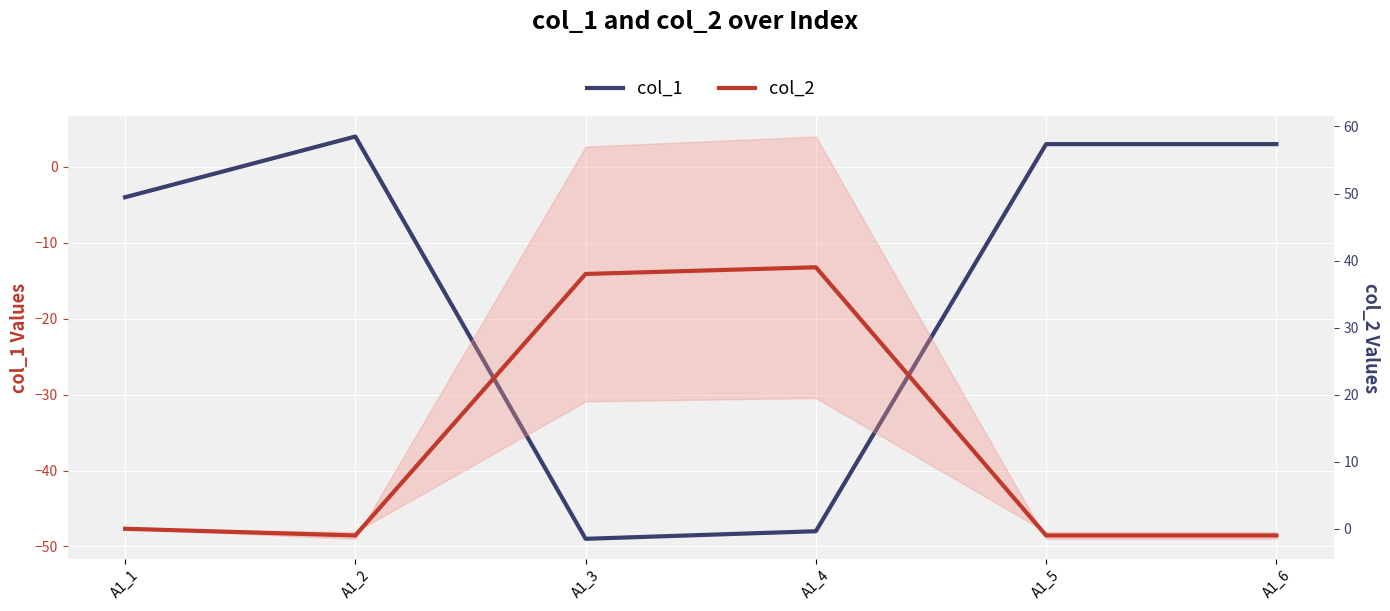

How many values in col_1 are above zero?

3